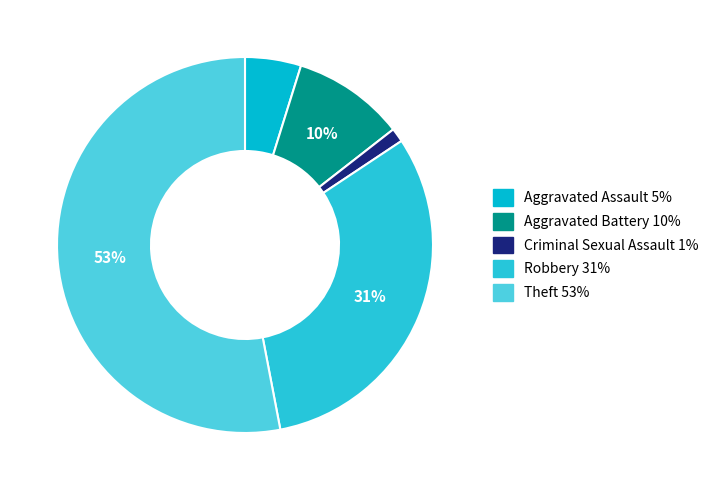

To the nearest percent, what is the difference between the Criminal Sexual Assault and Aggravated Assault slice percentages?

4%